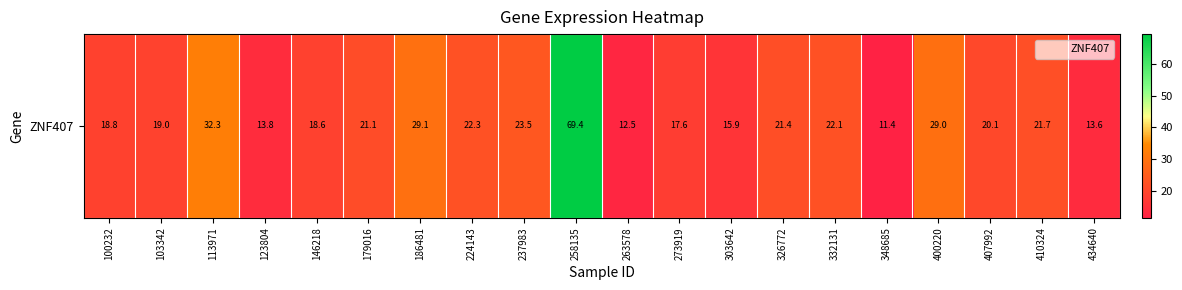

At which category does the chart reach its minimum across all series?

348685